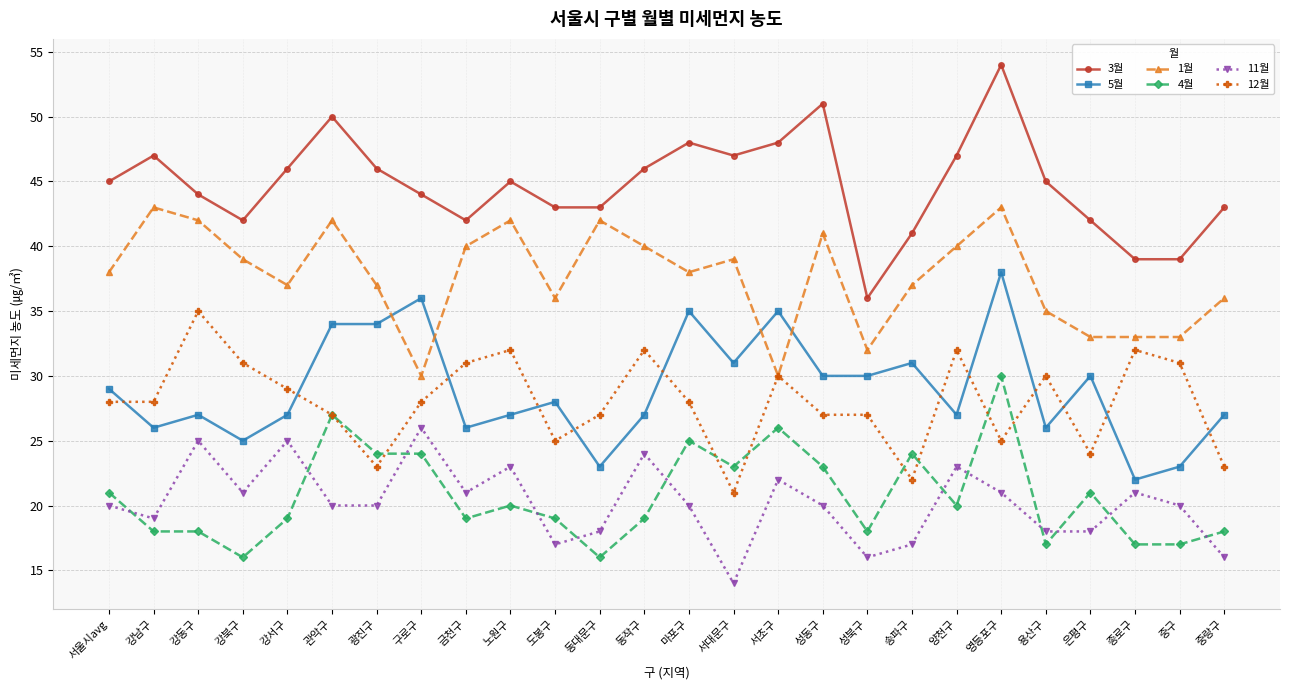

What are all the series names shown in the legend?

3월, 5월, 1월, 4월, 11월, 12월